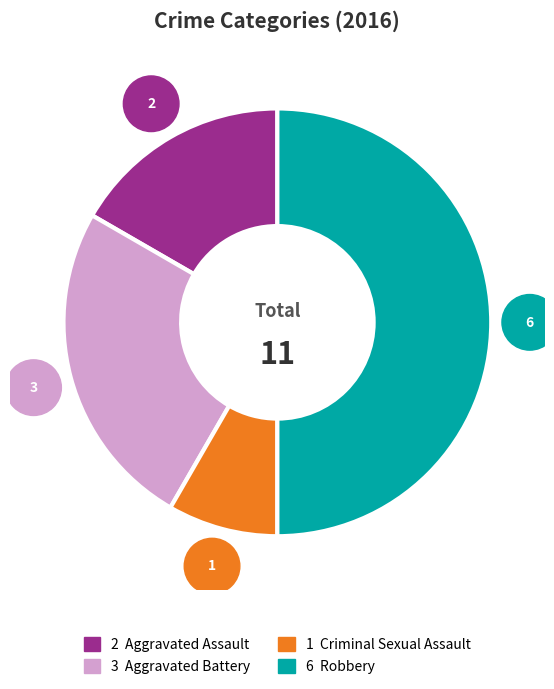

How many segments does this pie chart have?

4